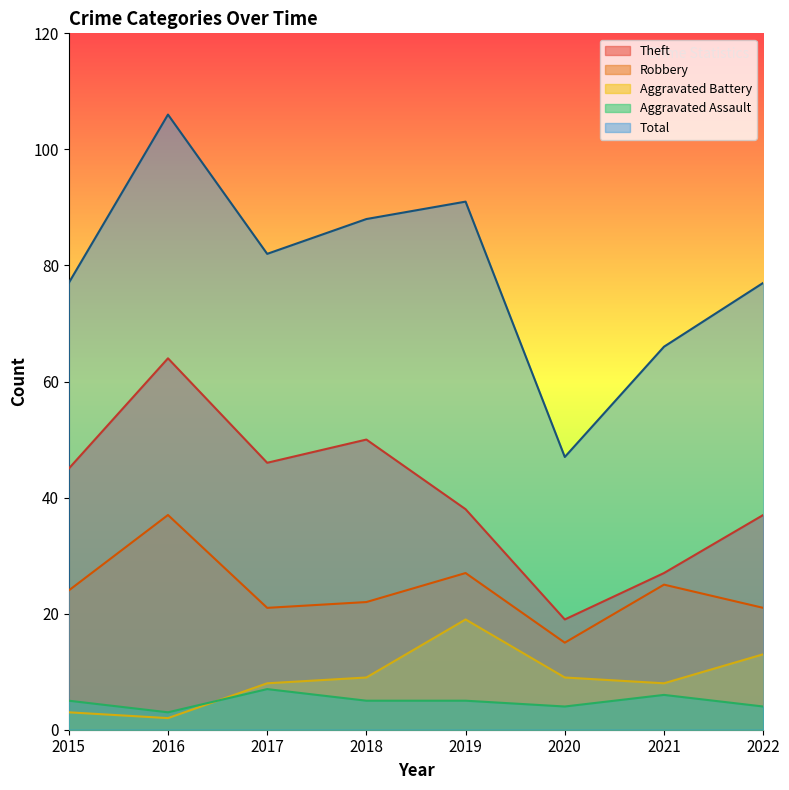

What is the sum of the Aggravated Assault values at 2018 and 2017?

12